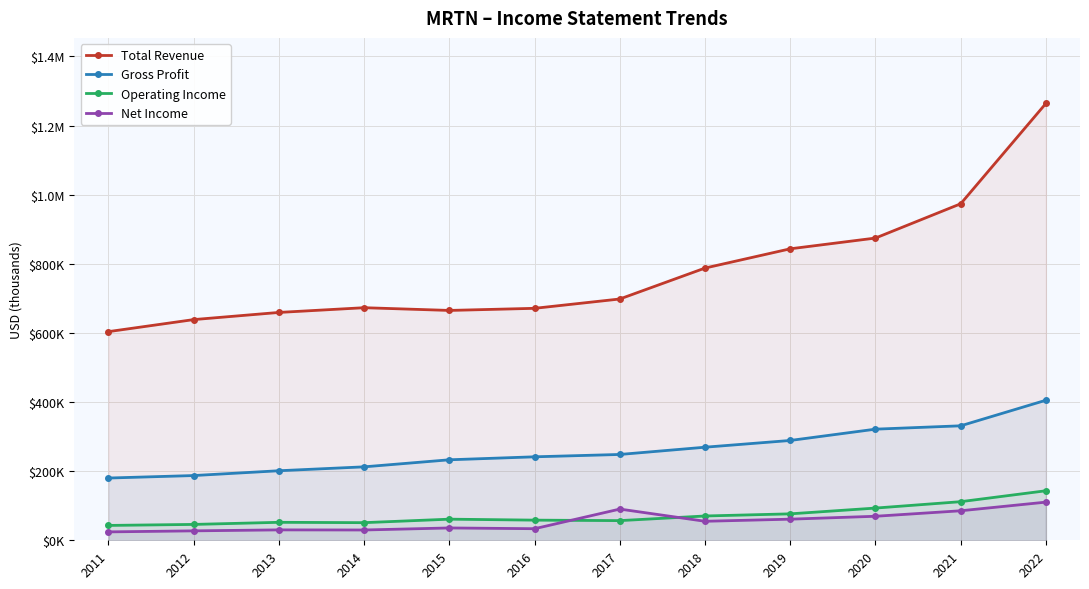

Which series has the largest total across all categories?

Total Revenue